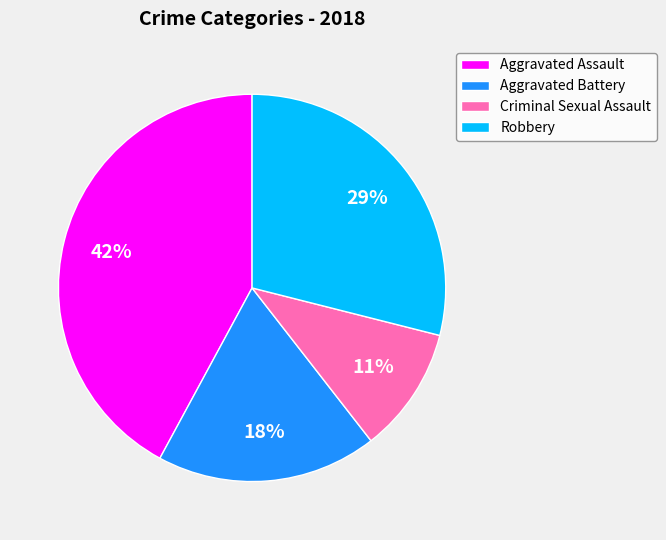

Is the sum of Aggravated Assault and Criminal Sexual Assault greater than half?

Yes